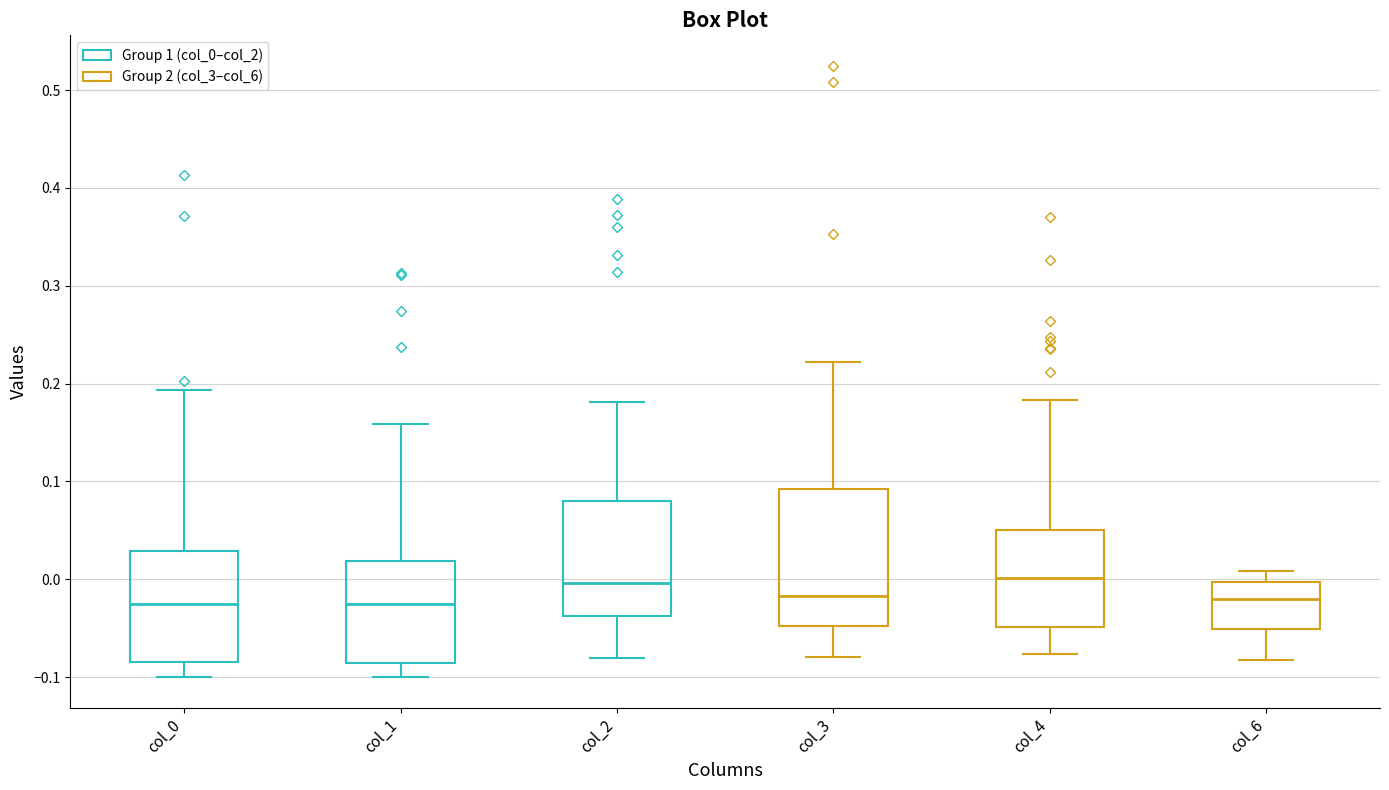

Where is the lower edge of the box for col_4 on the y-axis? The values are not printed on the chart, so give them approximately, as read against the axis.

-0.05